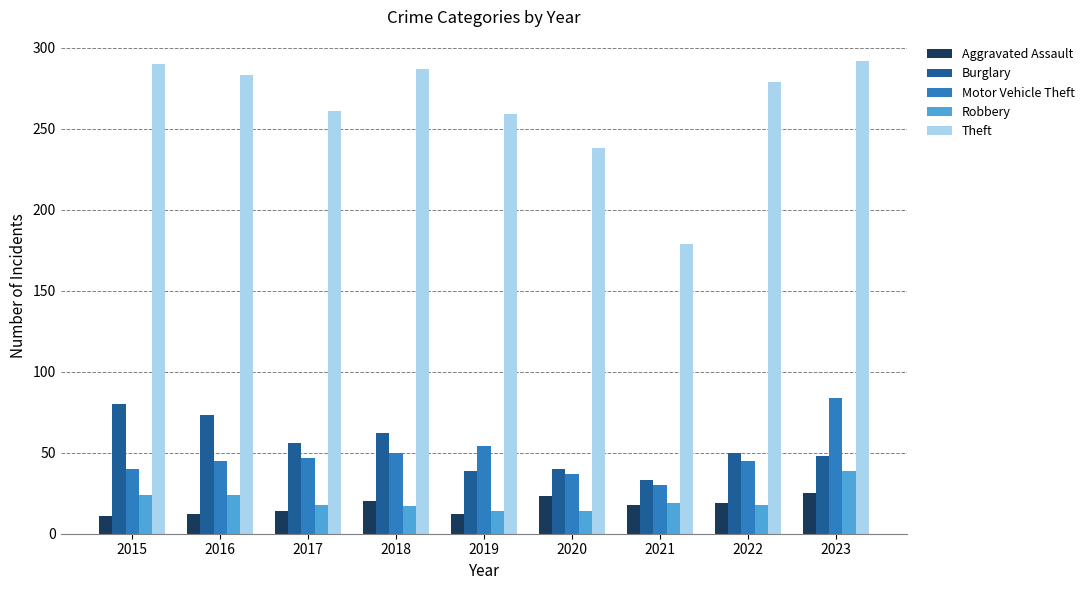

How many categories are shown in the chart?

9